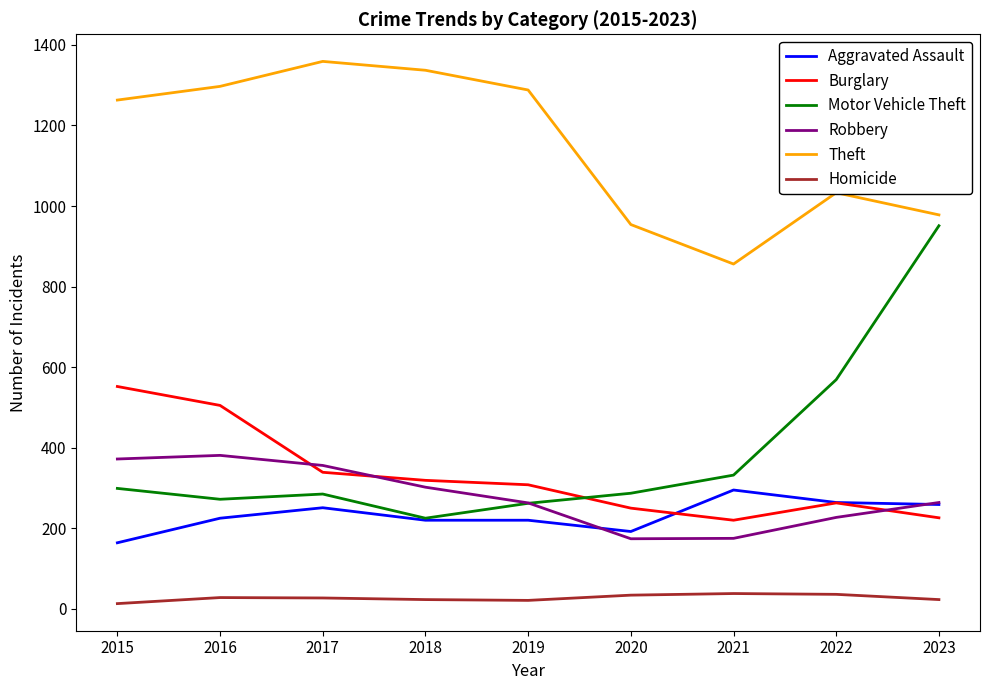

In Motor Vehicle Theft, how many points are lower than both neighbors (excluding endpoints)?

2